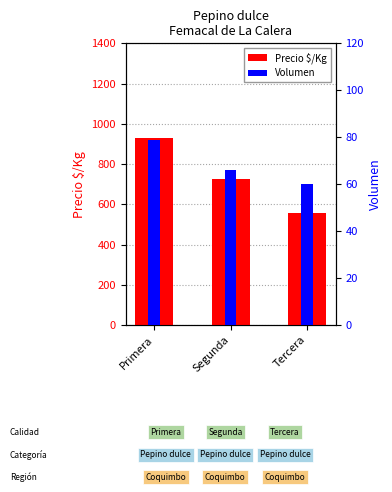

What is the lowest value of the Volumen series?

60